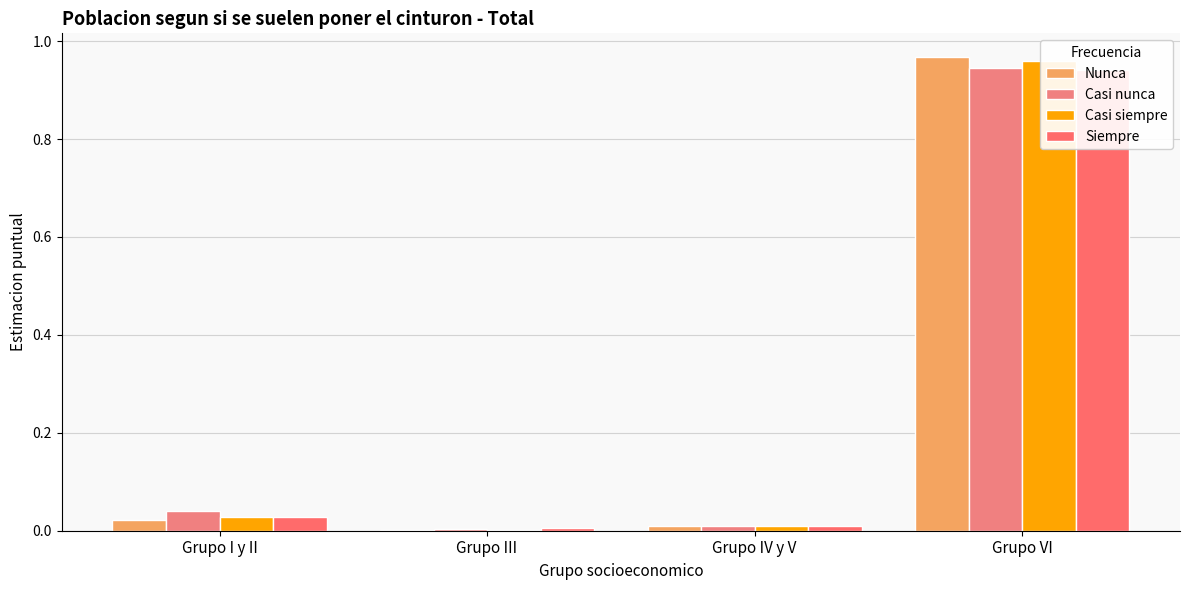

What is the maximum value shown in the chart?

1.0